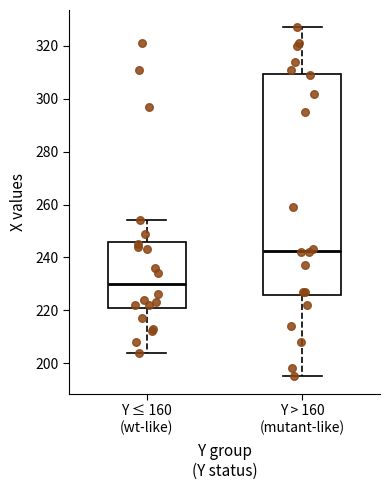

Which box's median line is the lowest?

Y ≤ 160 (wt-like)